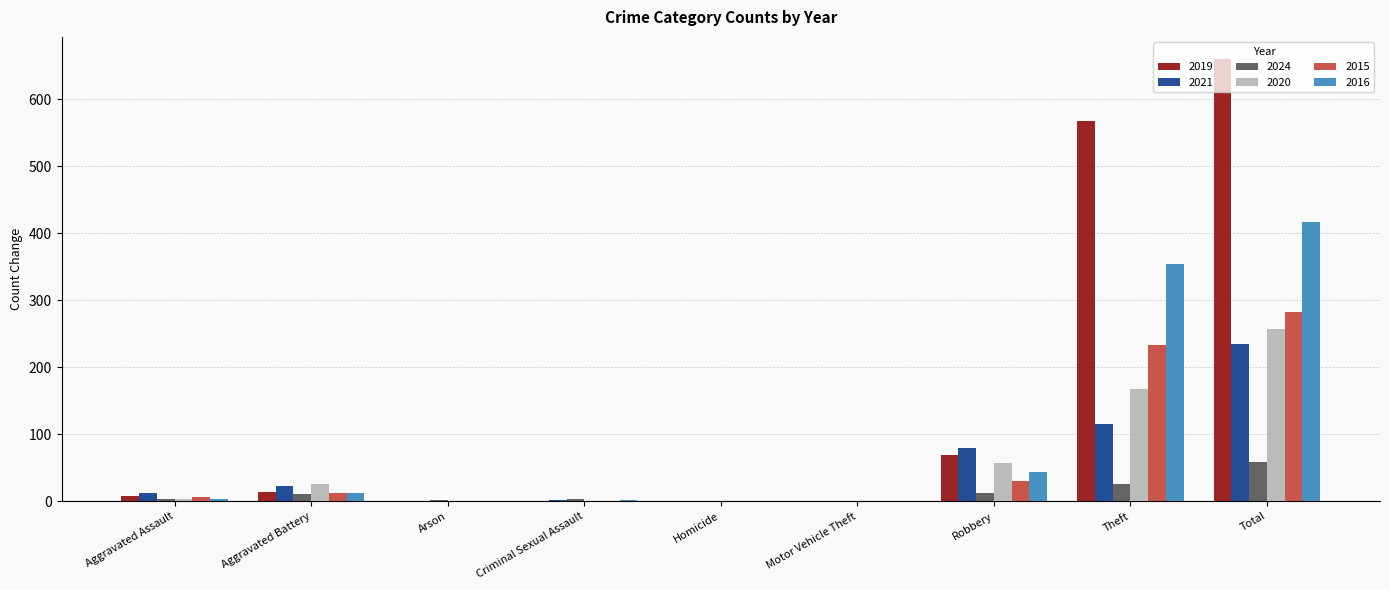

What is the difference between the 2016 values at Robbery and Aggravated Assault?

41